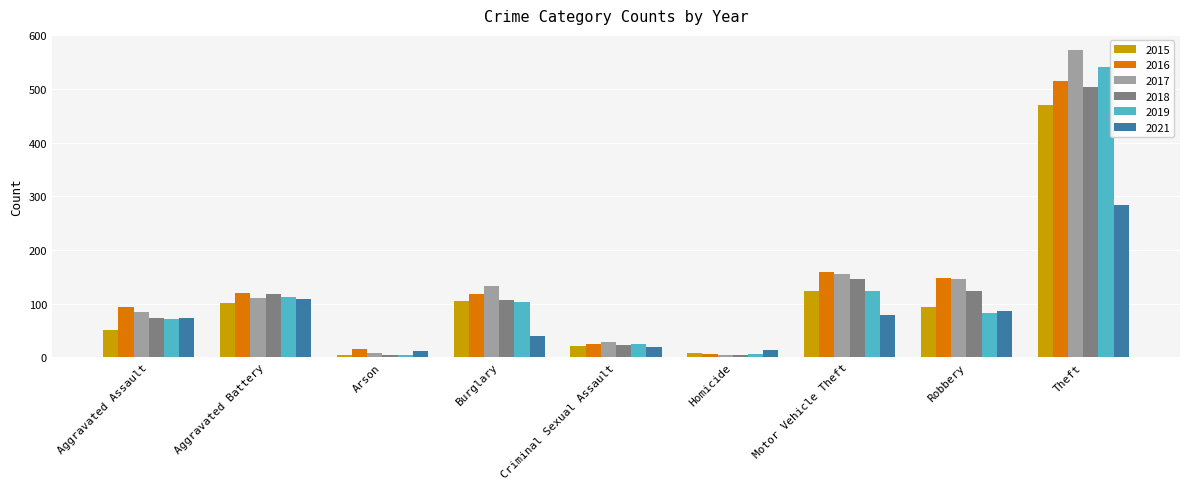

At how many categories does at least one series exceed 530?

1